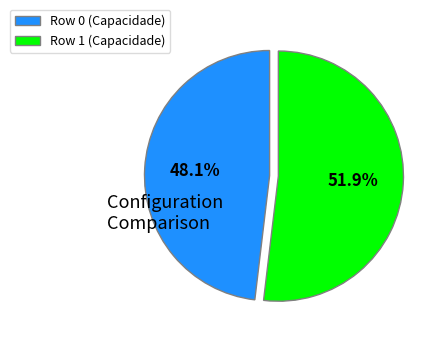

To the nearest percent, what is the average slice percentage?

50%